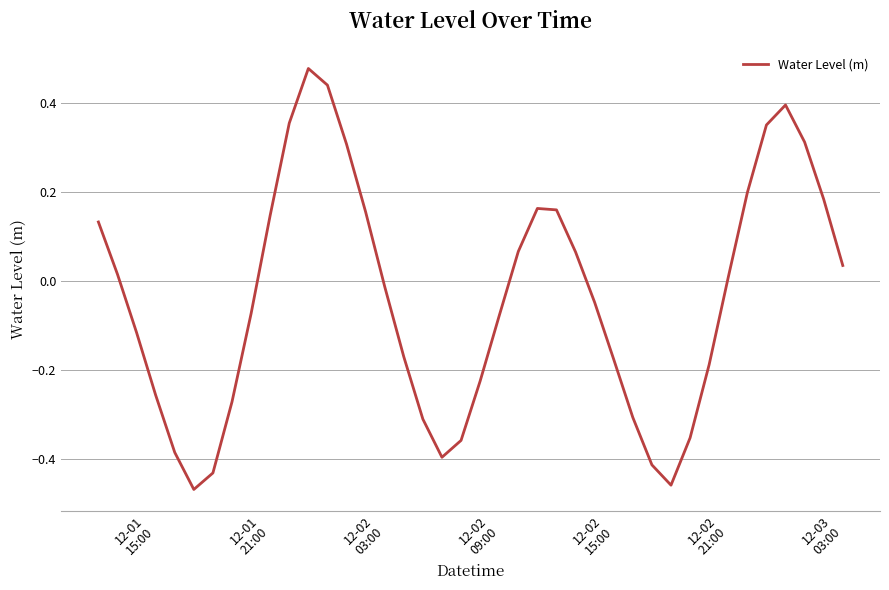

What is the difference between the maximum and minimum values?

0.9